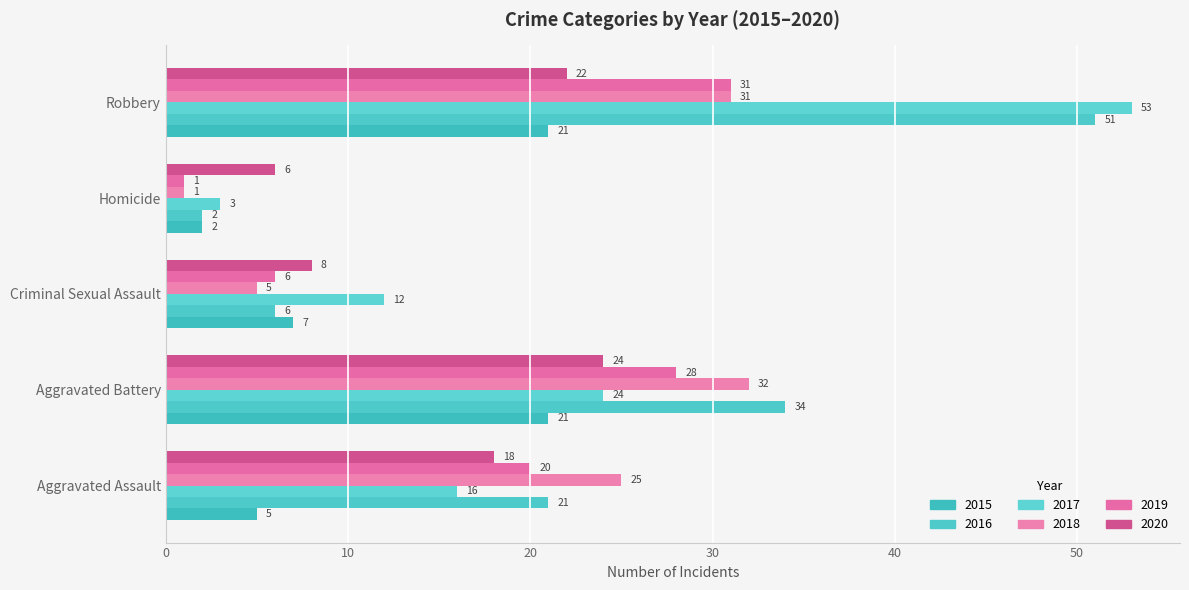

How many values in the 2017 series are below 16?

2